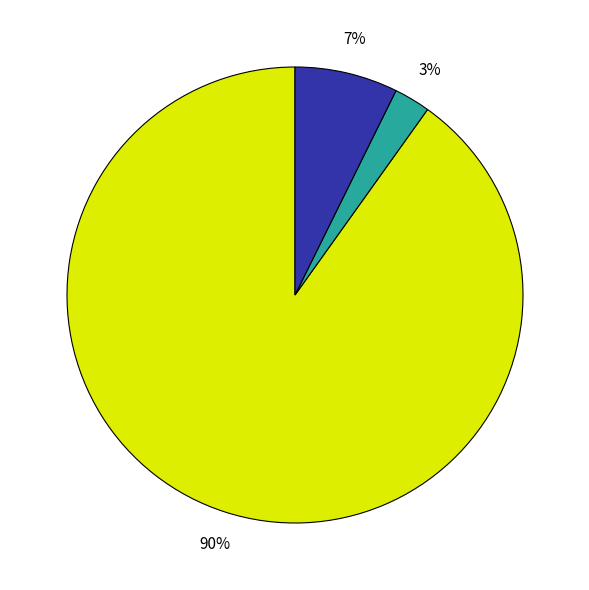

Does any single category account for the majority?

Yes